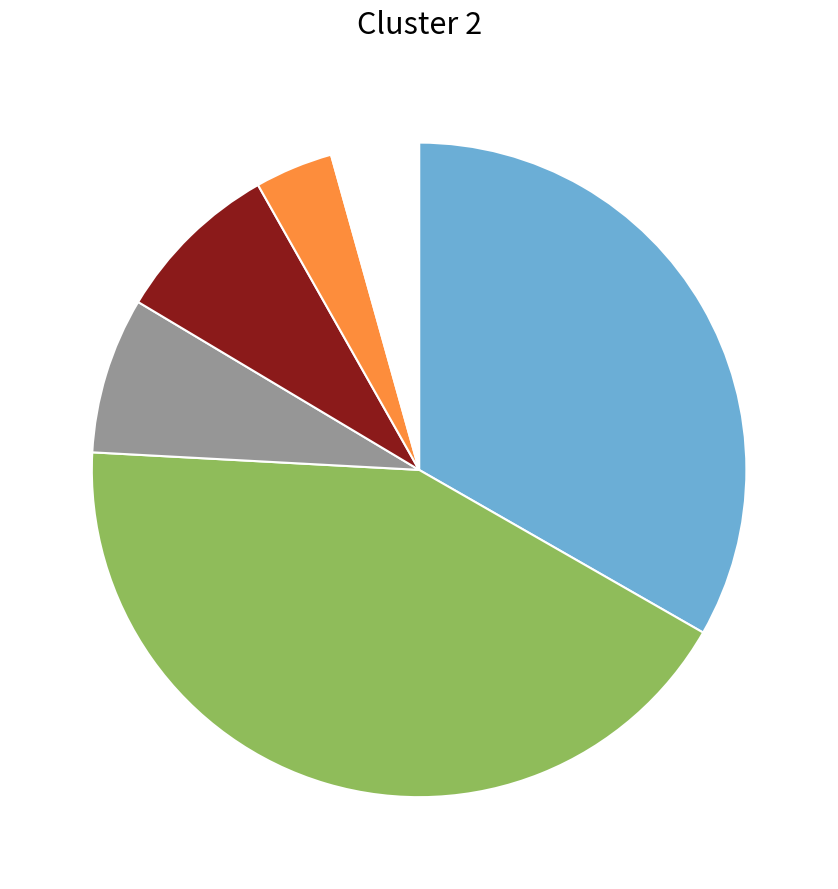

Is there a majority slice in this chart?

No